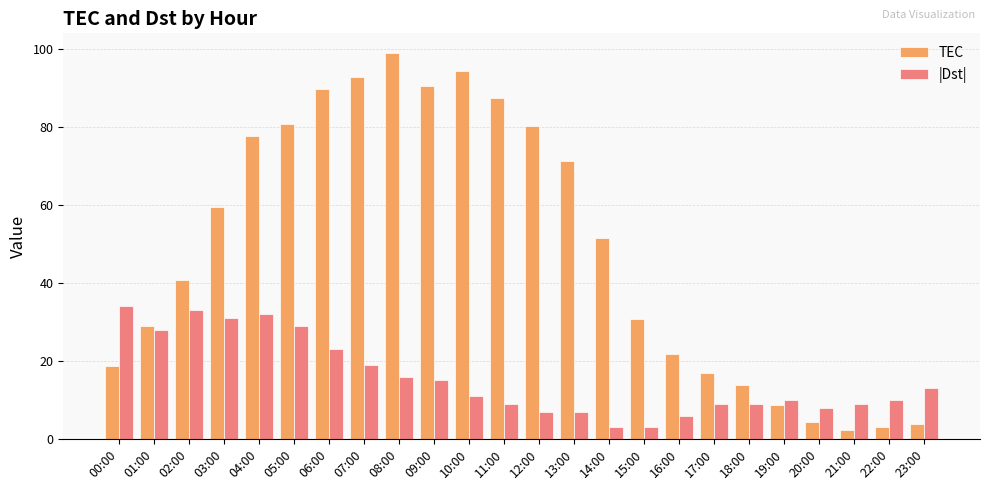

What is the sum of the TEC values at 22:00 and 16:00?

24.7